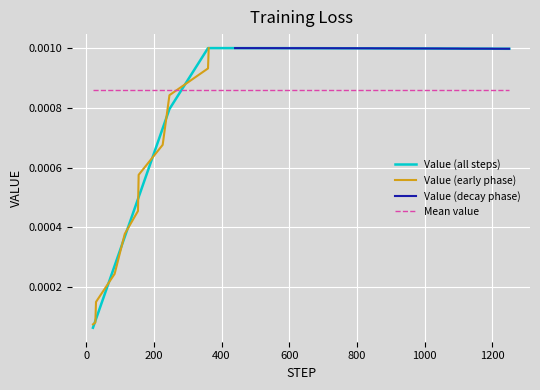

True or false: Mean value and Value (all steps) intersect in this chart.

True